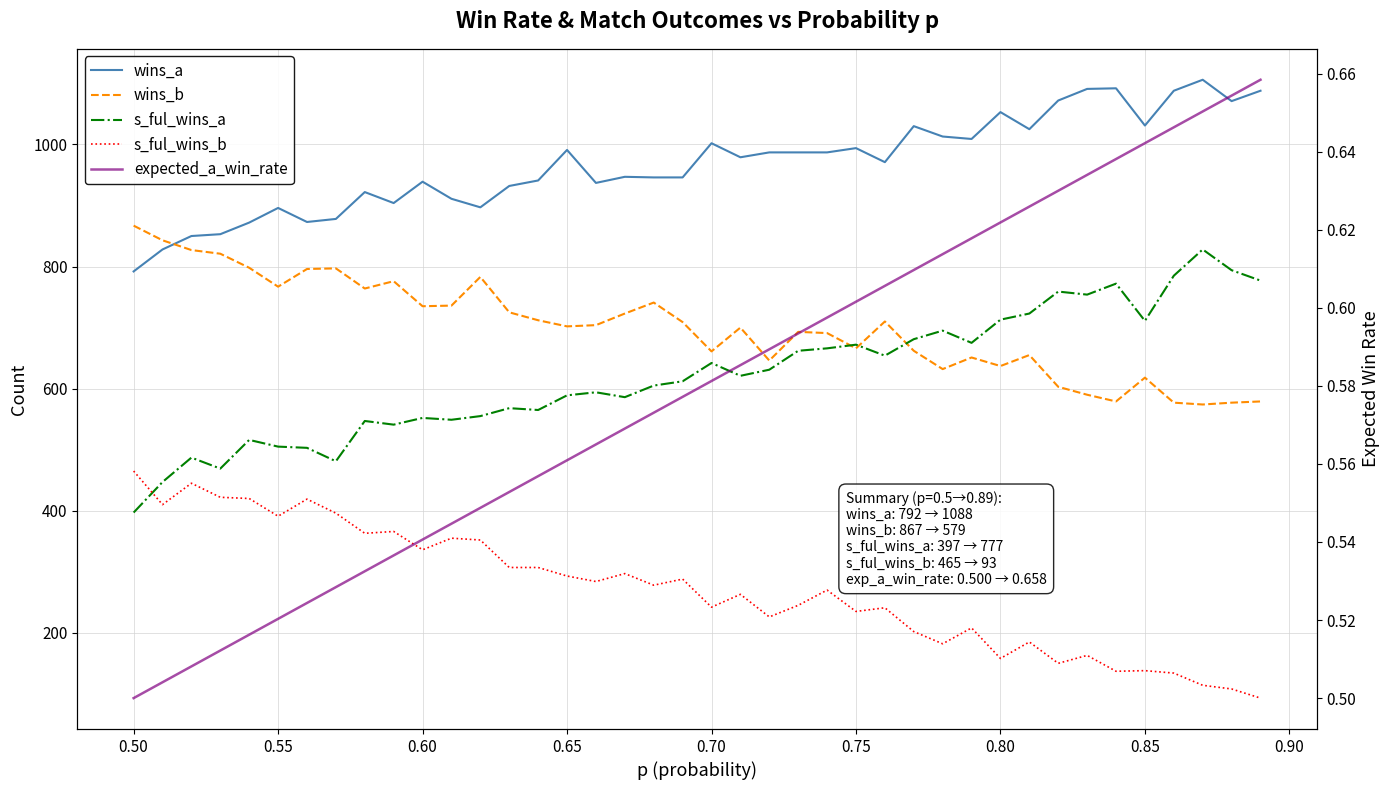

True or false: s_ful_wins_a and wins_a intersect in this chart.

False